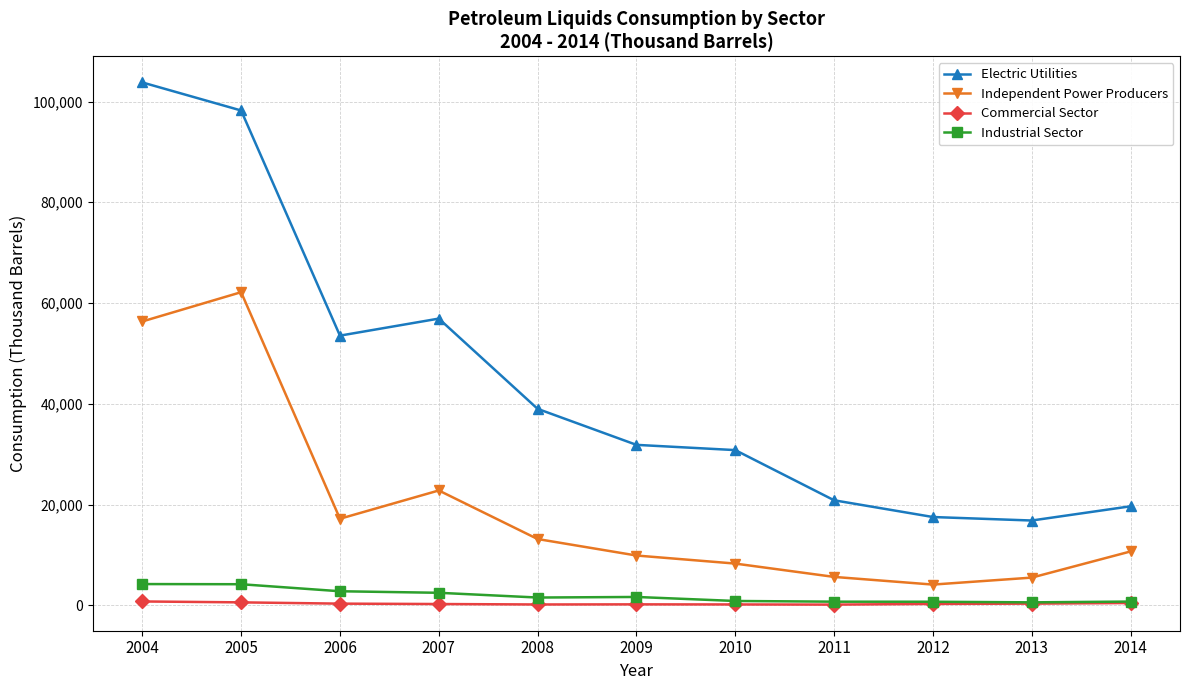

True or false: Industrial Sector has more than 0 interior local peaks.

True